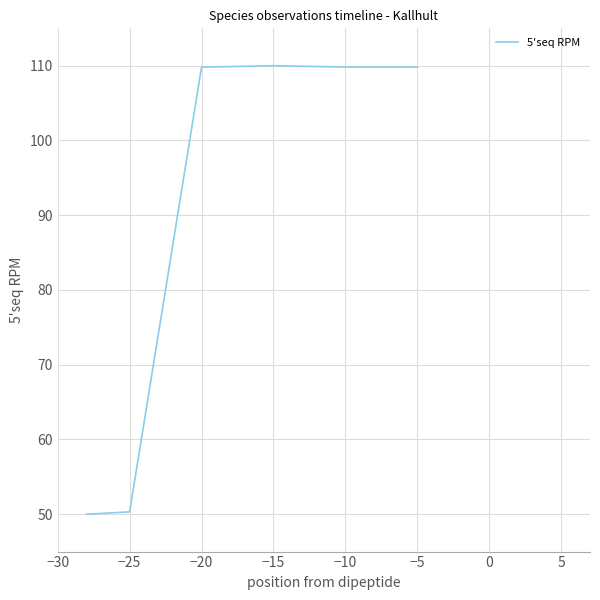

How many distinct data groups are displayed?

1